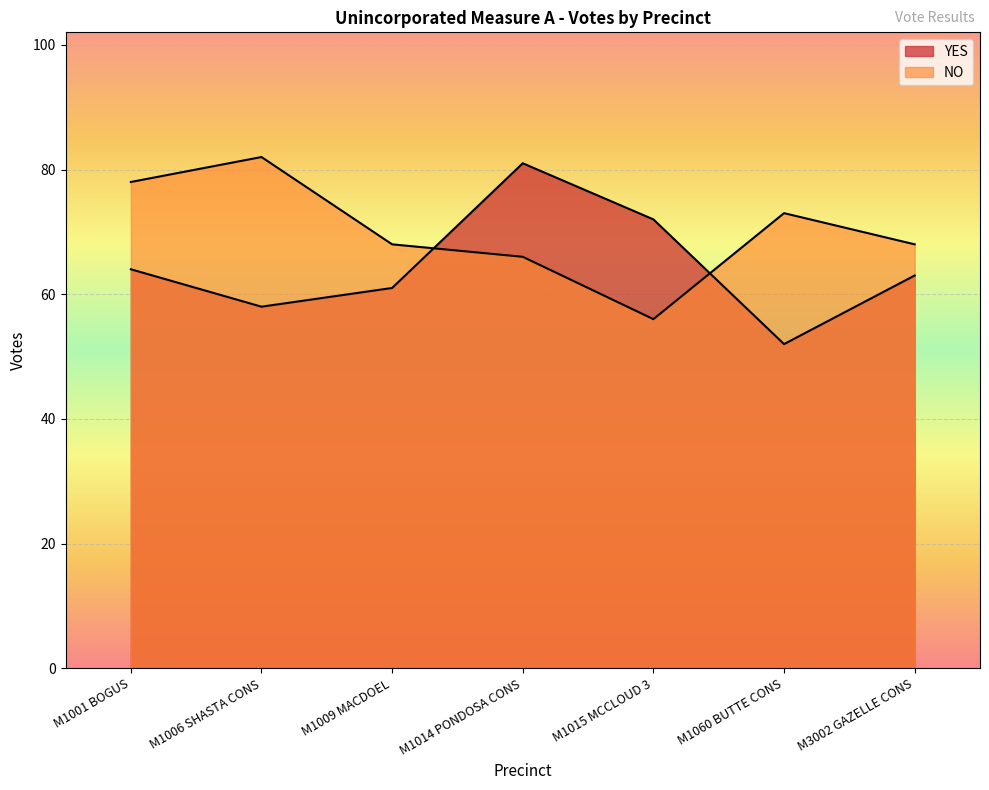

At M1009 MACDOEL, list the series in order from largest to smallest.

NO, YES